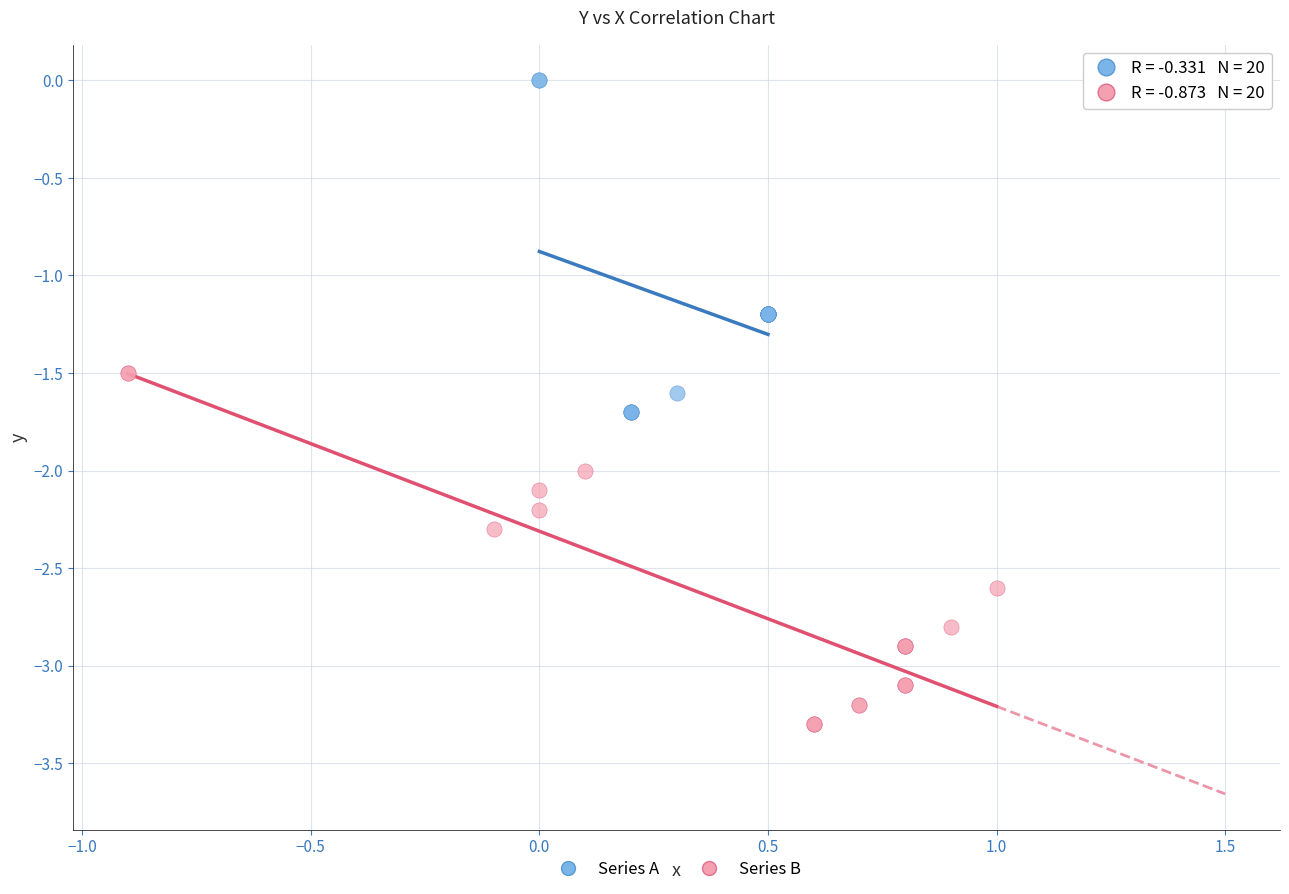

Which series contains the lowest Y value?

Series B